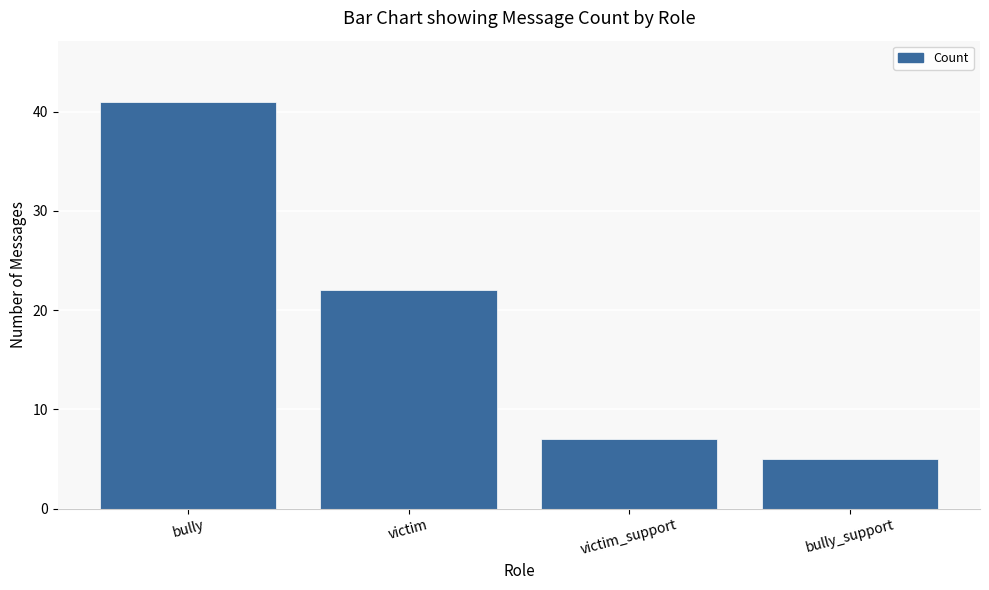

Reading left to right, list all the values displayed in this chart.

41	22	7	5